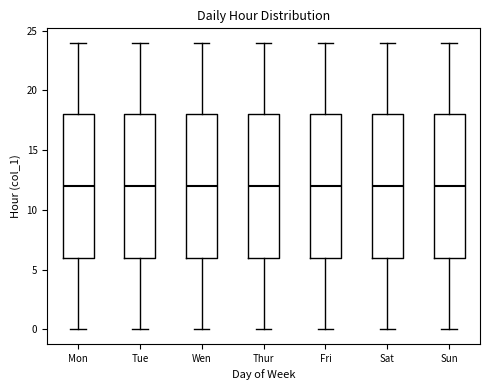

Reading left to right, transcribe this box plot: for each box, give where its median line is, the range the box spans, and where its two whiskers end, as read against the y-axis. The values are not printed on the chart, so give them approximately, as read against the axis.

Mon: median 12, box 6 to 18, whiskers 0 to 24
Tue: median 12, box 6 to 18, whiskers 0 to 24
Wen: median 12, box 6 to 18, whiskers 0 to 24
Thur: median 12, box 6 to 18, whiskers 0 to 24
Fri: median 12, box 6 to 18, whiskers 0 to 24
Sat: median 12, box 6 to 18, whiskers 0 to 24
Sun: median 12, box 6 to 18, whiskers 0 to 24